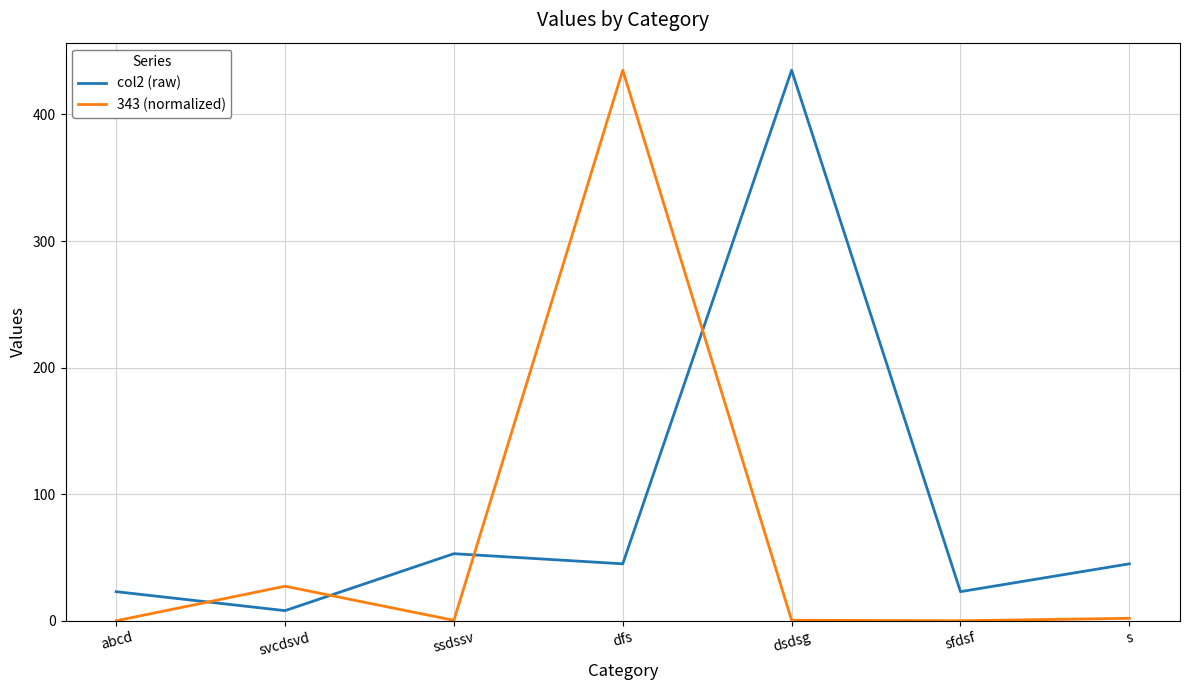

What is the sum of all col2 (raw) values?

632.0